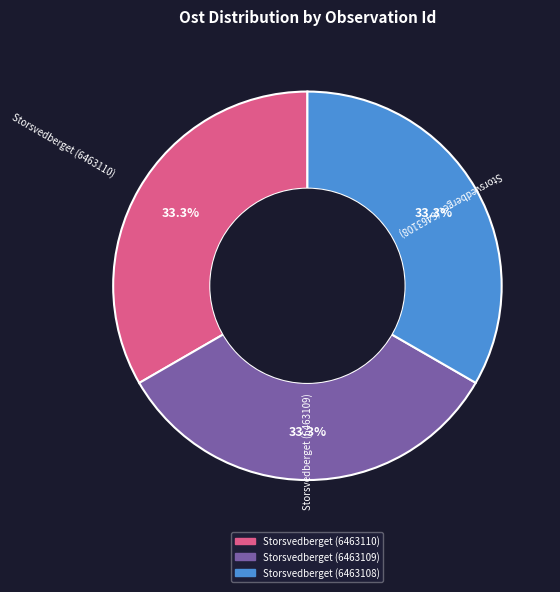

True or false: Storsvedberget (6463108) accounts for 33% of the total.

True